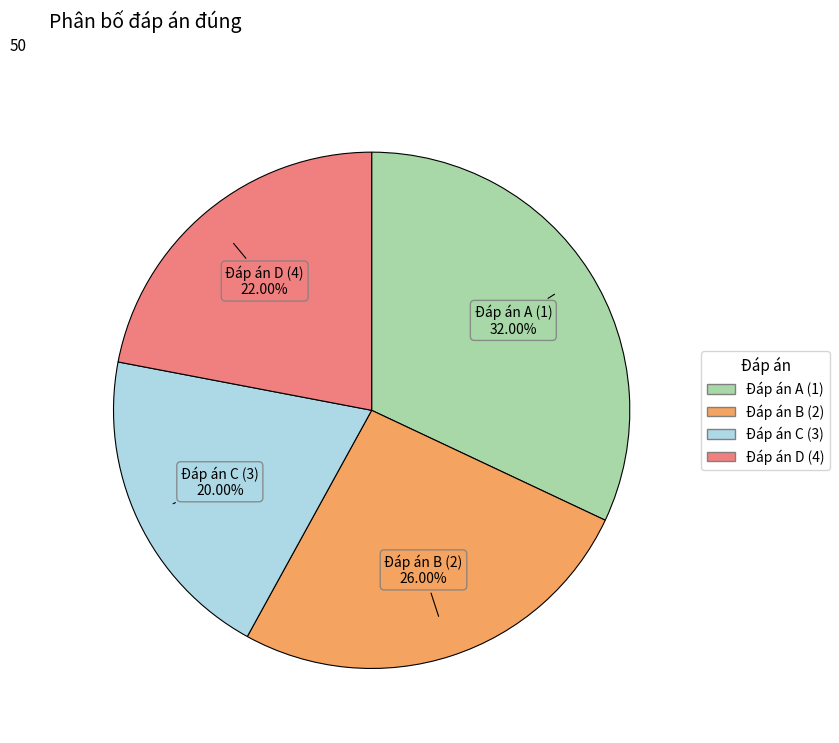

How much of the chart is everything except Đáp án A (1)?

68.0%